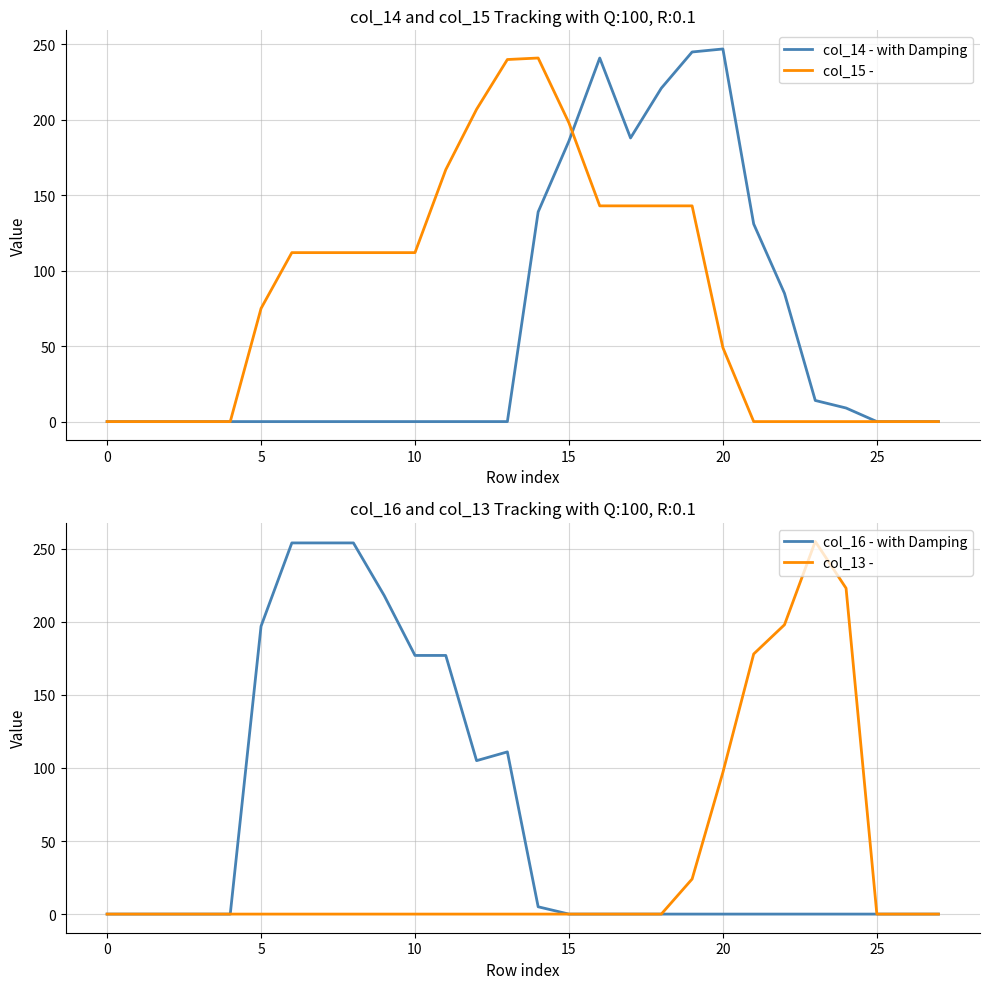

What is the maximum value for col_13 -?

255